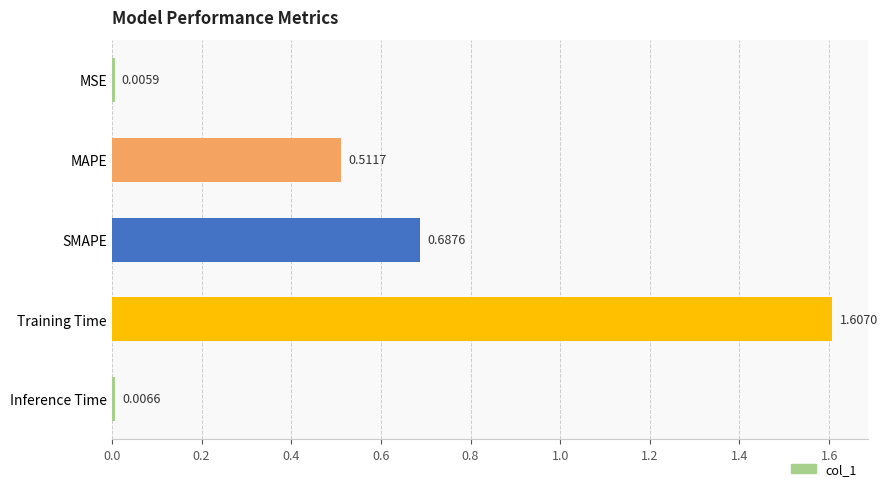

List the labels in order of value, smallest first.

MSE, Inference Time, MAPE, SMAPE, Training Time